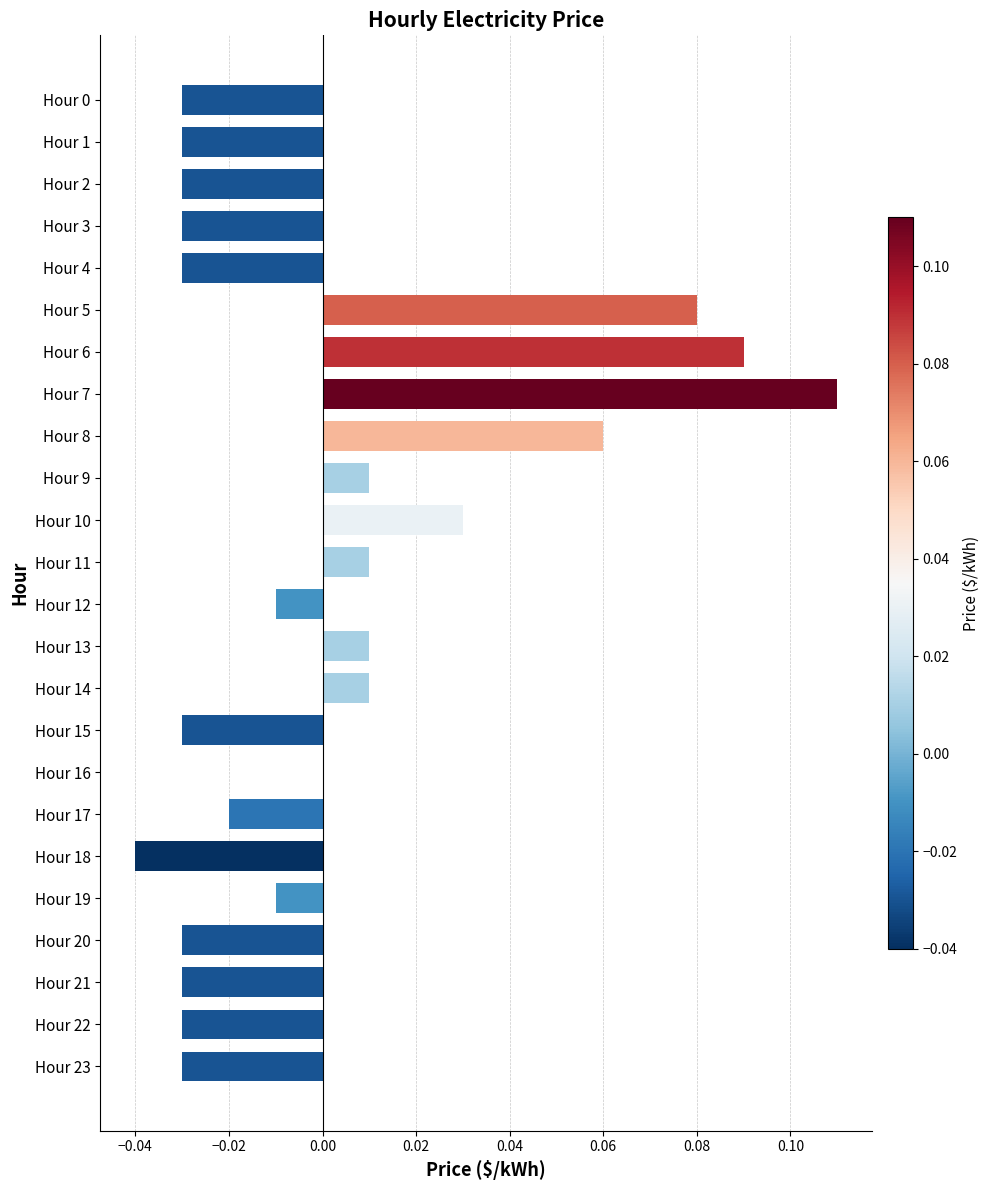

Between Hour 6 and Hour 2, which is larger?

Hour 6